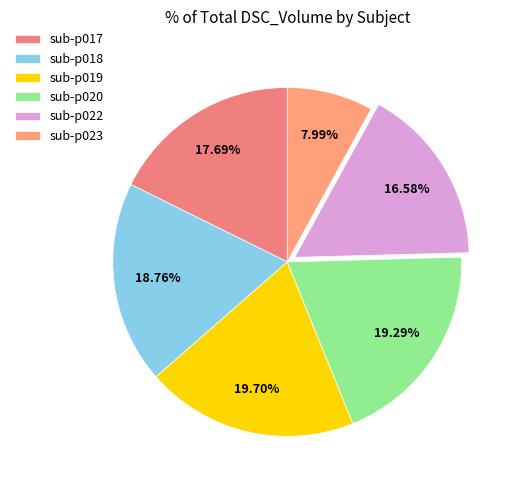

Is sub-p020 the majority of the pie?

No